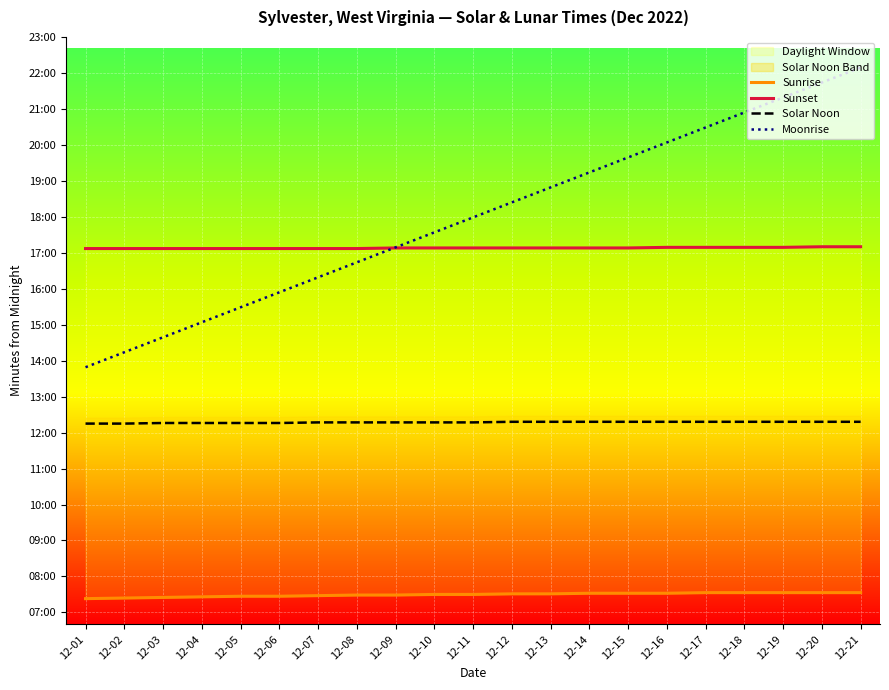

Which has a higher value, 12-20 or 12-06?

12-20